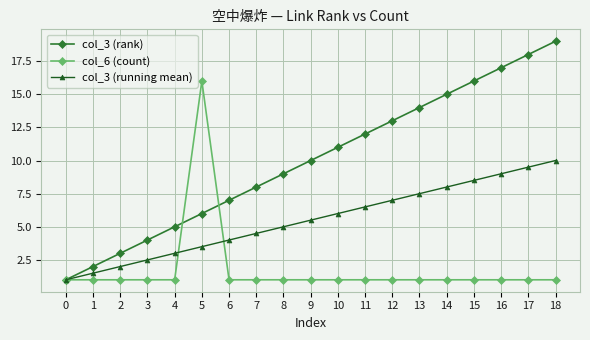

Reading left to right, list all the values displayed in this chart.

col_3 (rank): 0=1.0	1=2.0	2=3.0	3=4.0	4=5.0	5=6.0	6=7.0	7=8.0	8=9.0	9=10.0	10=11.0	11=12.0	12=13.0	13=14.0	14=15.0	15=16.0	16=17.0	17=18.0	18=19.0
col_6 (count): 0=1.0	1=1.0	2=1.0	3=1.0	4=1.0	5=16.0	6=1.0	7=1.0	8=1.0	9=1.0	10=1.0	11=1.0	12=1.0	13=1.0	14=1.0	15=1.0	16=1.0	17=1.0	18=1.0
col_3 (running mean): 0=1.0	1=1.5	2=2.0	3=2.5	4=3.0	5=3.5	6=4.0	7=4.5	8=5.0	9=5.5	10=6.0	11=6.5	12=7.0	13=7.5	14=8.0	15=8.5	16=9.0	17=9.5	18=10.0